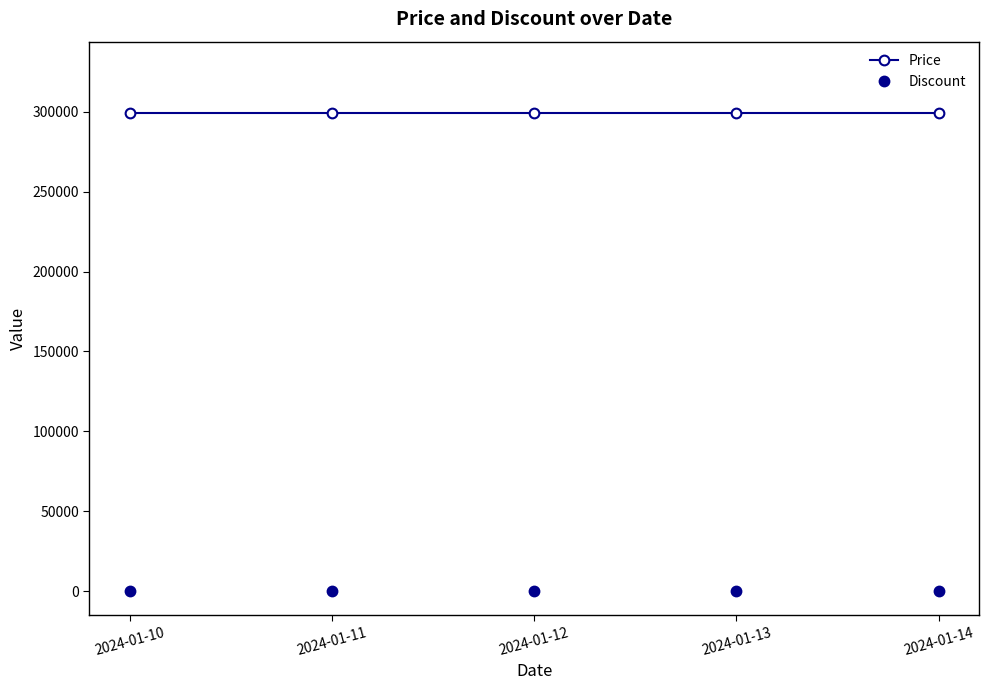

The Discount series shows 0 at 2024-01-13. True or false?

True